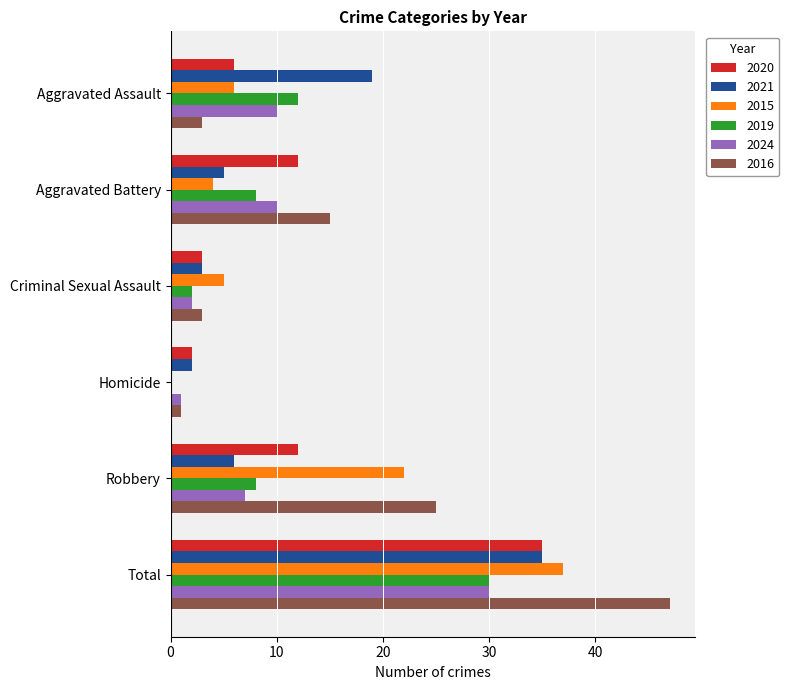

What is the sum of all 2016 values?

94